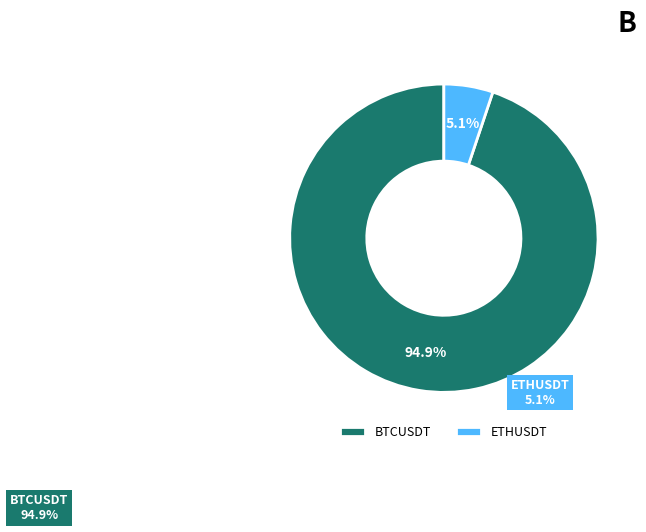

Count the number of slices in the pie.

2